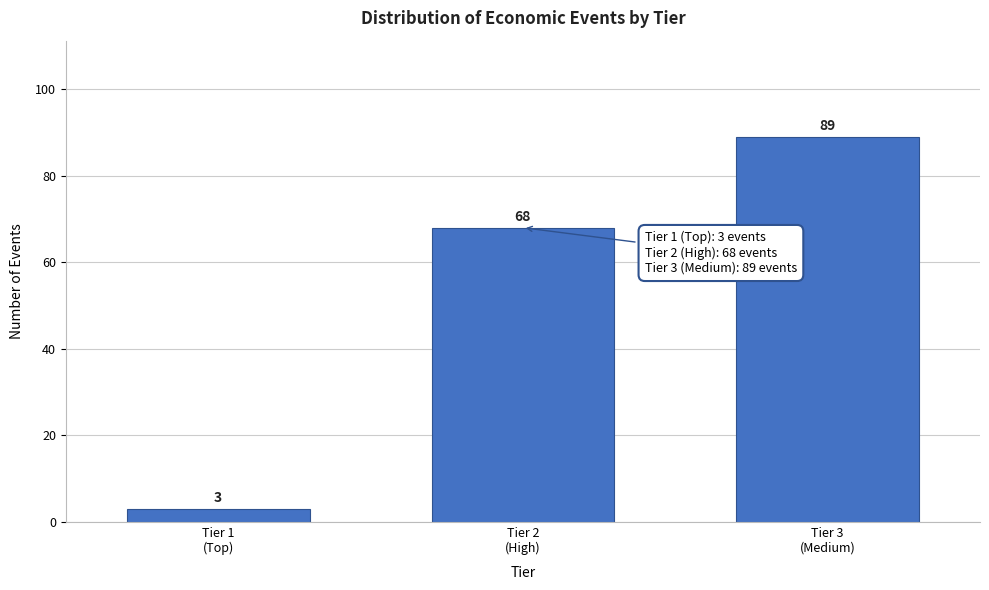

Reading left to right, transcribe all the data shown in this chart.

3	68	89